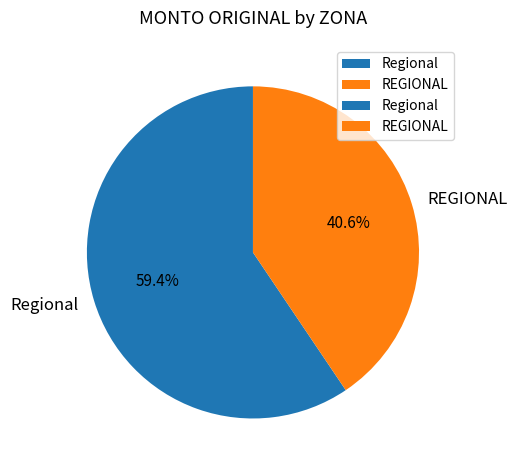

What is the largest slice in the pie chart?

Regional